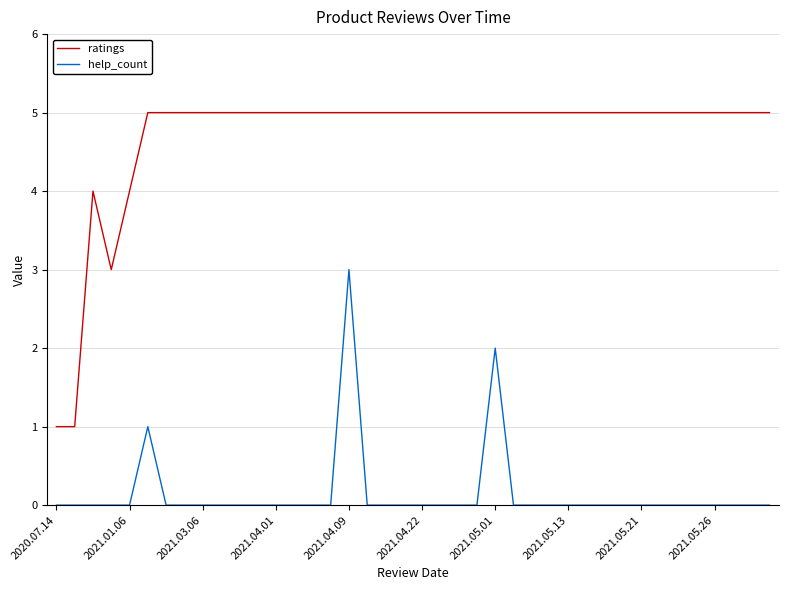

Reading left to right, what are all the values shown in this chart?

ratings: 1	1	4	3	4	5	5	5	5	5	5	5	5	5	5	5	5	5	5	5	5	5	5	5	5	5	5	5	5	5	5	5	5	5	5	5	5	5	5	5
help_count: 0	0	0	0	0	1	0	0	0	0	0	0	0	0	0	0	3	0	0	0	0	0	0	0	2	0	0	0	0	0	0	0	0	0	0	0	0	0	0	0